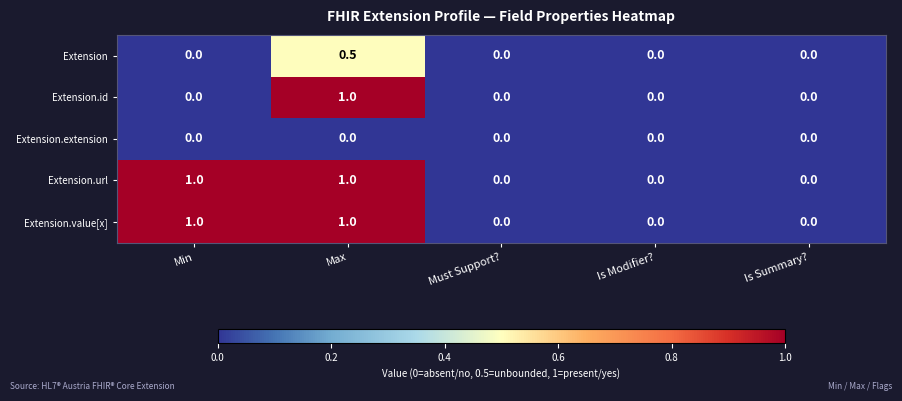

What is the average value of the Extension.url series?

0.4